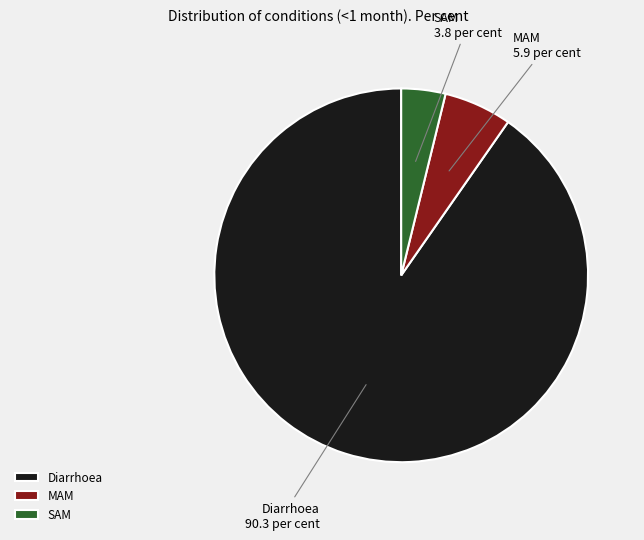

Is there a majority slice in this chart?

Yes